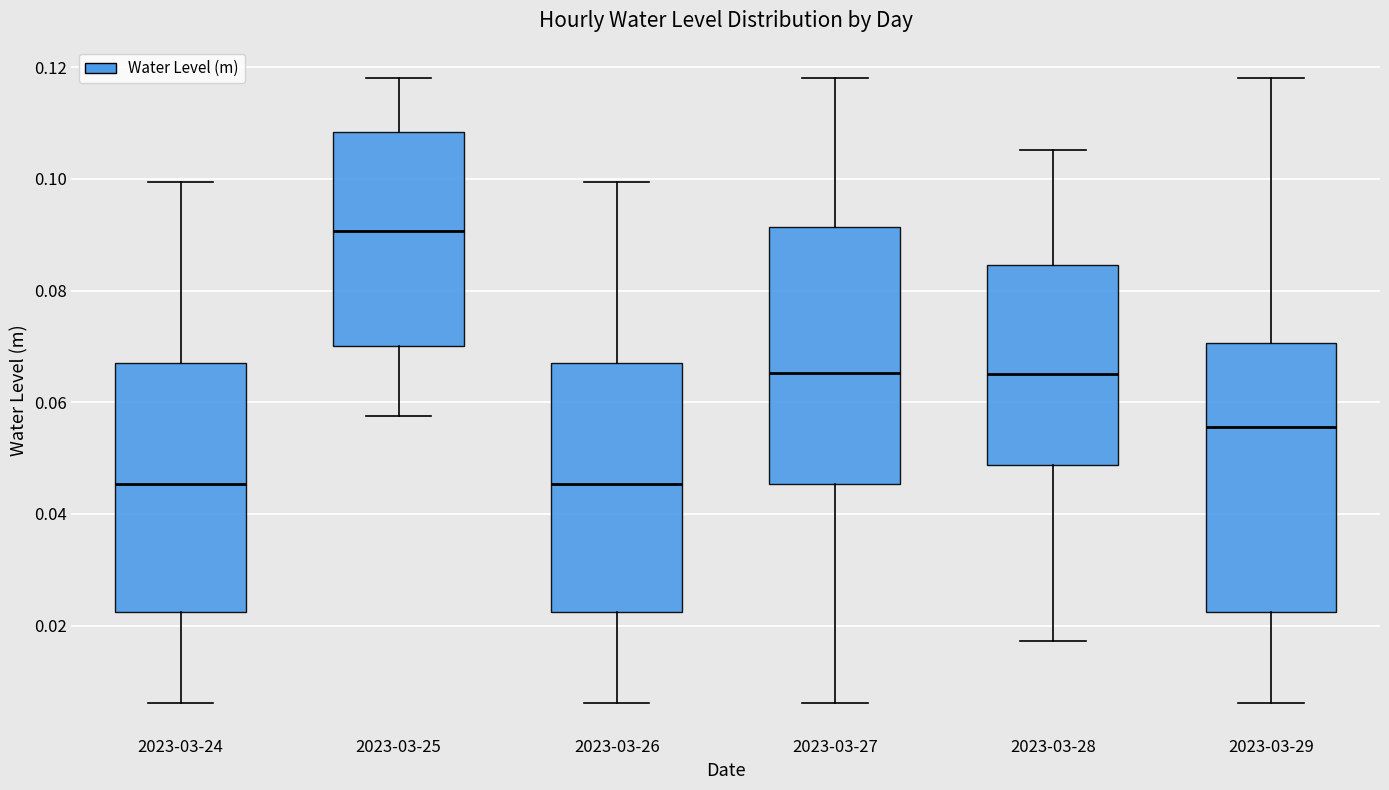

Reading left to right, transcribe this box plot: for each box, give where its median line is, the range the box spans, and where its two whiskers end, as read against the y-axis. The values are not printed on the chart, so give them approximately, as read against the axis.

2023-03-24: median 0.046, box 0.022 to 0.068, whiskers 0.006 to 0.100
2023-03-25: median 0.090, box 0.070 to 0.108, whiskers 0.058 to 0.118
2023-03-26: median 0.046, box 0.022 to 0.068, whiskers 0.006 to 0.100
2023-03-27: median 0.066, box 0.046 to 0.092, whiskers 0.006 to 0.118
2023-03-28: median 0.066, box 0.048 to 0.084, whiskers 0.018 to 0.106
2023-03-29: median 0.056, box 0.022 to 0.070, whiskers 0.006 to 0.118